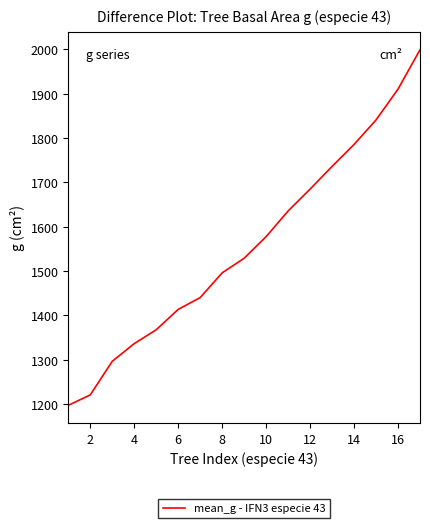

What is the greatest value displayed?

1999.2